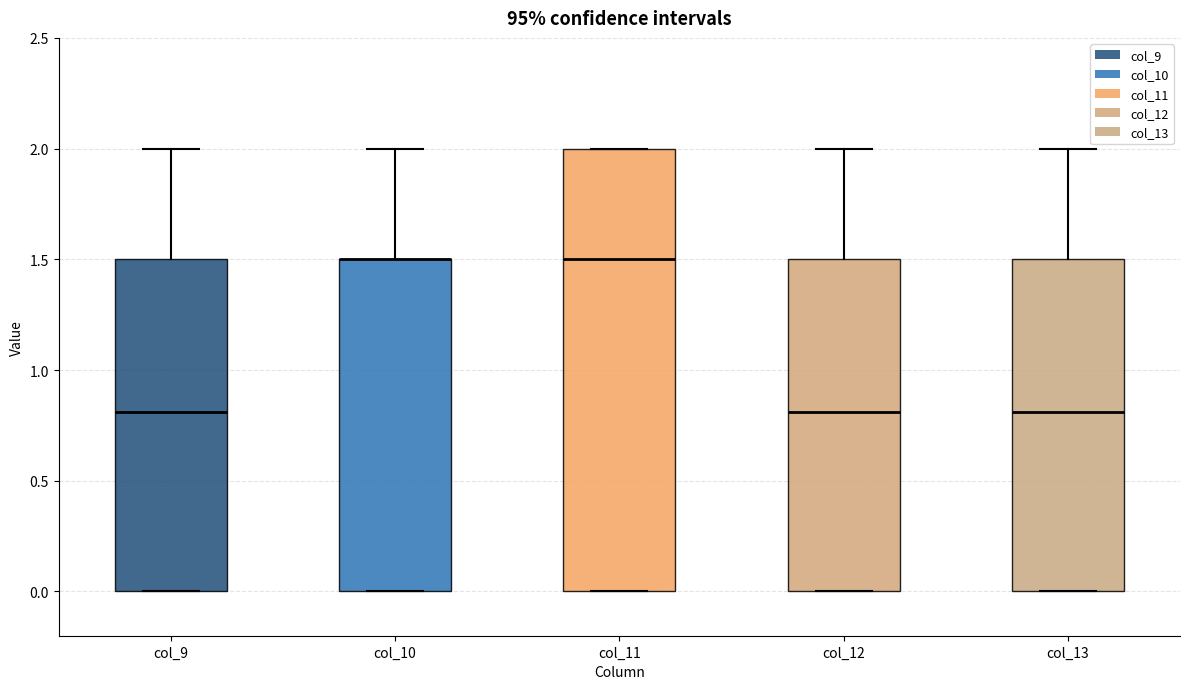

Reading left to right, read every box against the y-axis: the position of its median line, the range the box covers, and the ends of its whiskers. The values are not printed on the chart, so give them approximately, as read against the axis.

col_9: median 0.8, box 0.0 to 1.5, whiskers 0.0 to 2.0
col_10: median 1.5 (drawn on the box's upper edge), box 0.0 to 1.5, whiskers 0.0 to 2.0
col_11: median 1.5, box 0.0 to 2.0, whiskers 0.0 to 2.0
col_12: median 0.8, box 0.0 to 1.5, whiskers 0.0 to 2.0
col_13: median 0.8, box 0.0 to 1.5, whiskers 0.0 to 2.0